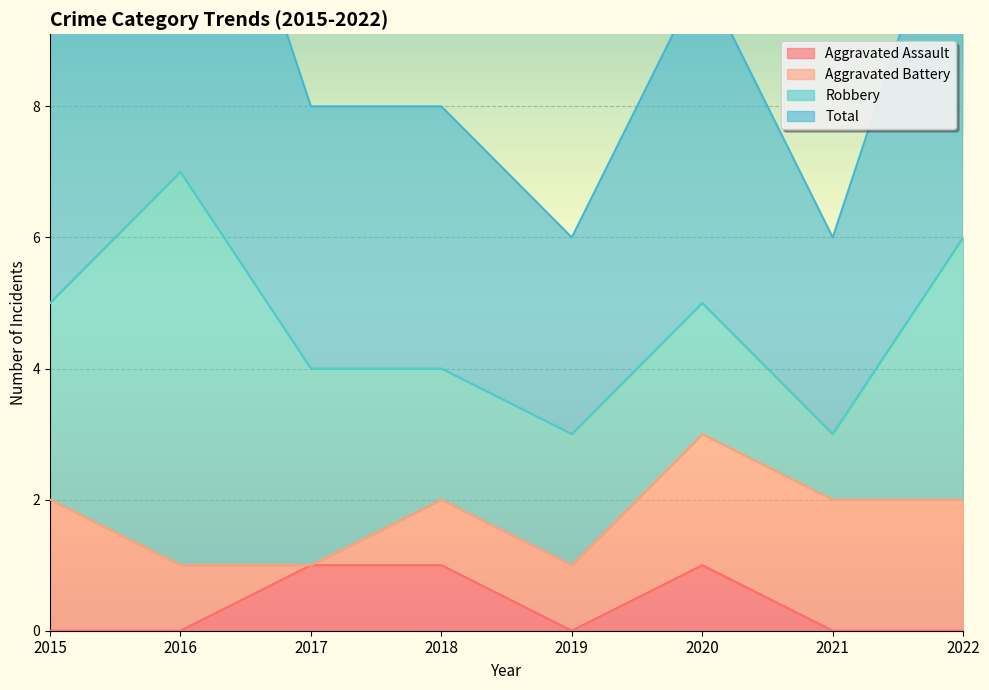

True or false: Aggravated Assault has a value of 0 at 2022.

True